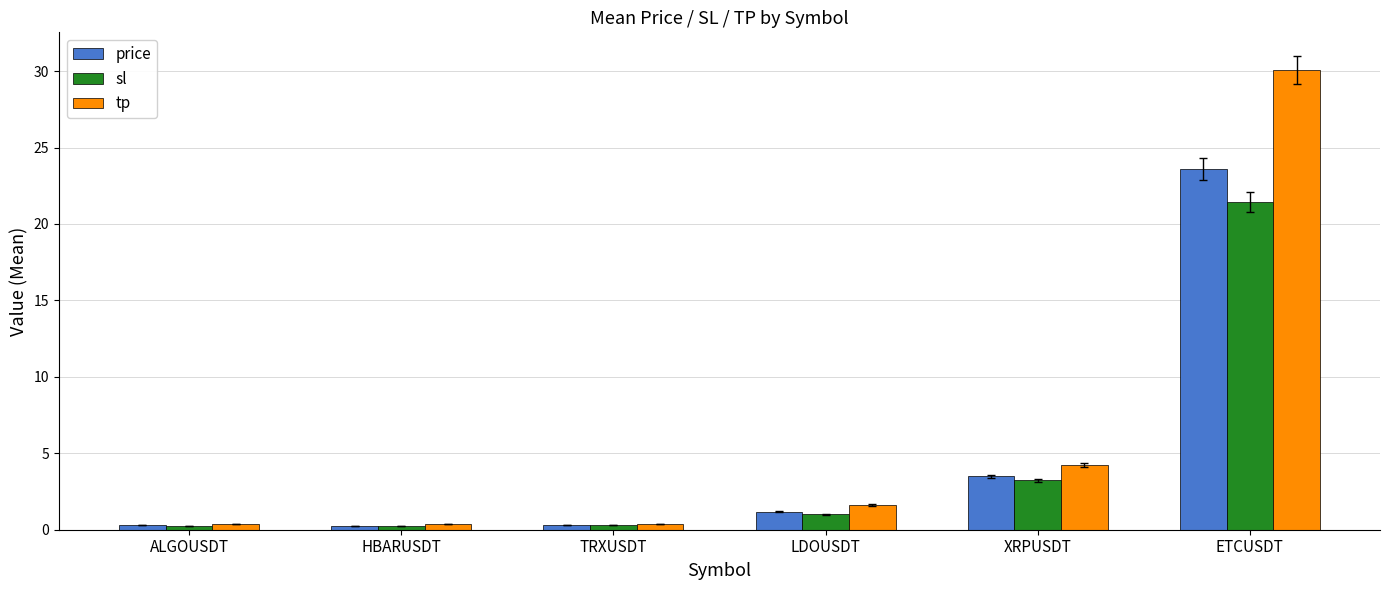

Count the number of categories in the chart.

6